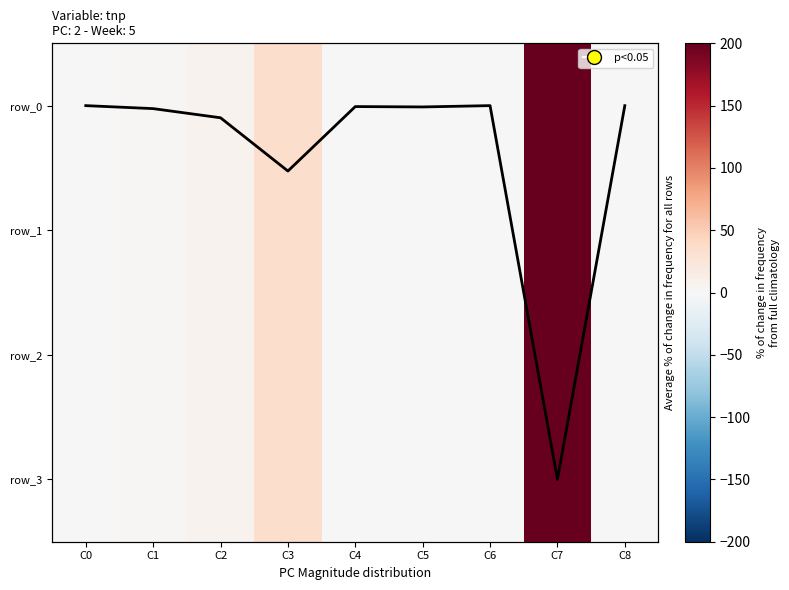

Reading left to right, list all the values displayed in this chart.

avg trend: C0=0.0	C1=0.0	C2=0.1	C3=0.5	C4=0.0	C5=0.0	C6=0.0	C7=3.0	C8=0.0
row_0: C0=0.0	C1=1.6	C2=6.5	C3=35.0	C4=0.2	C5=0.4	C6=0.0	C7=200.0	C8=0.0
row_1: C0=0.0	C1=1.6	C2=6.5	C3=35.0	C4=0.4	C5=0.6	C6=0.0	C7=200.0	C8=0.0
row_2: C0=0.0	C1=1.6	C2=6.5	C3=35.0	C4=0.6	C5=0.8	C6=0.0	C7=200.0	C8=0.0
row_3: C0=0.0	C1=1.6	C2=6.5	C3=35.0	C4=0.8	C5=1.0	C6=0.0	C7=200.0	C8=0.0